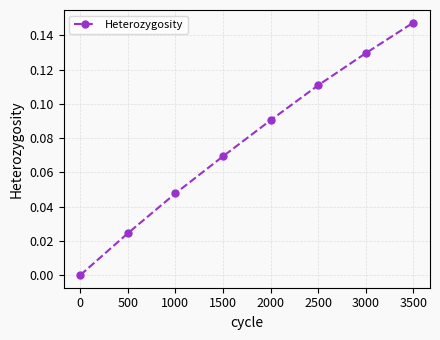

True or false: there are more than 2 points higher than both neighbors.

False